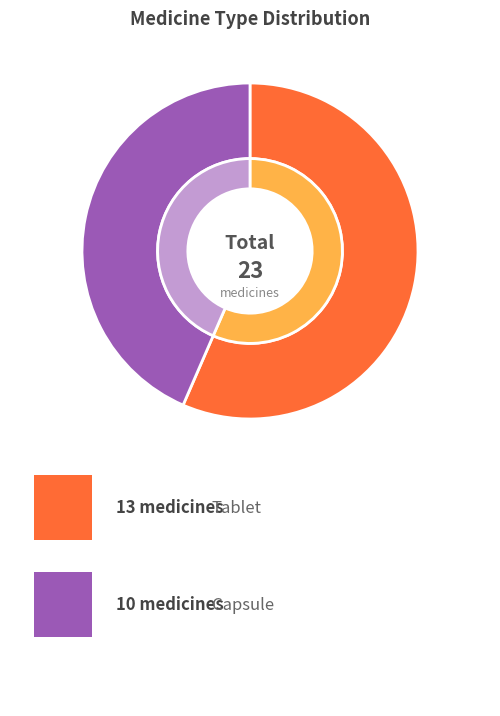

Is there any slice that represents more than half of the pie?

Yes